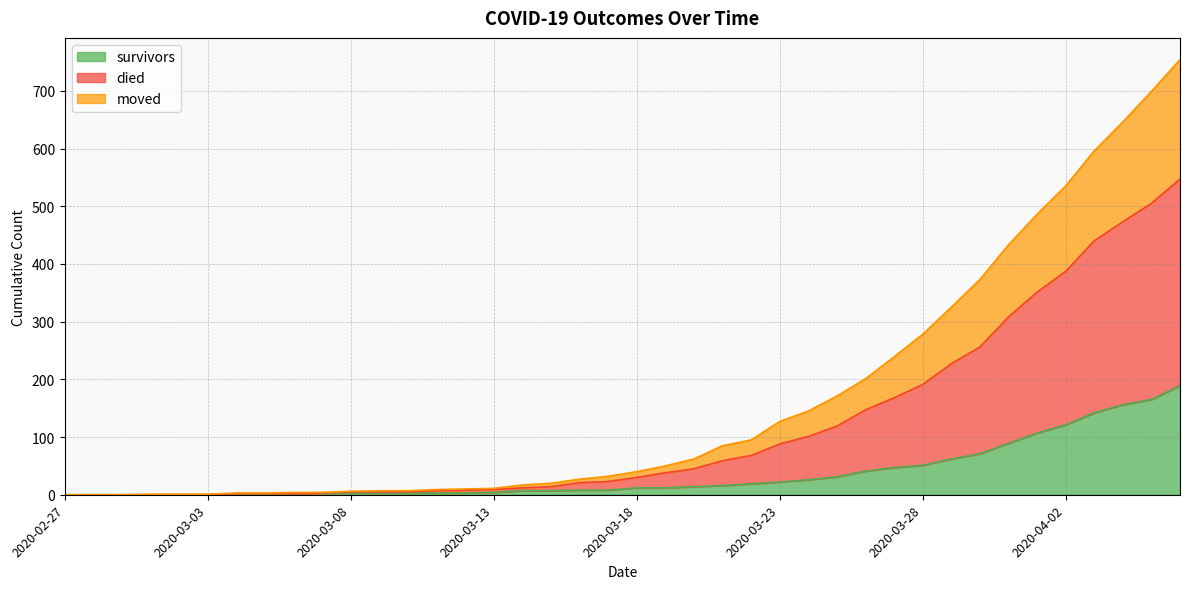

True or false: died and moved cross at least once.

False